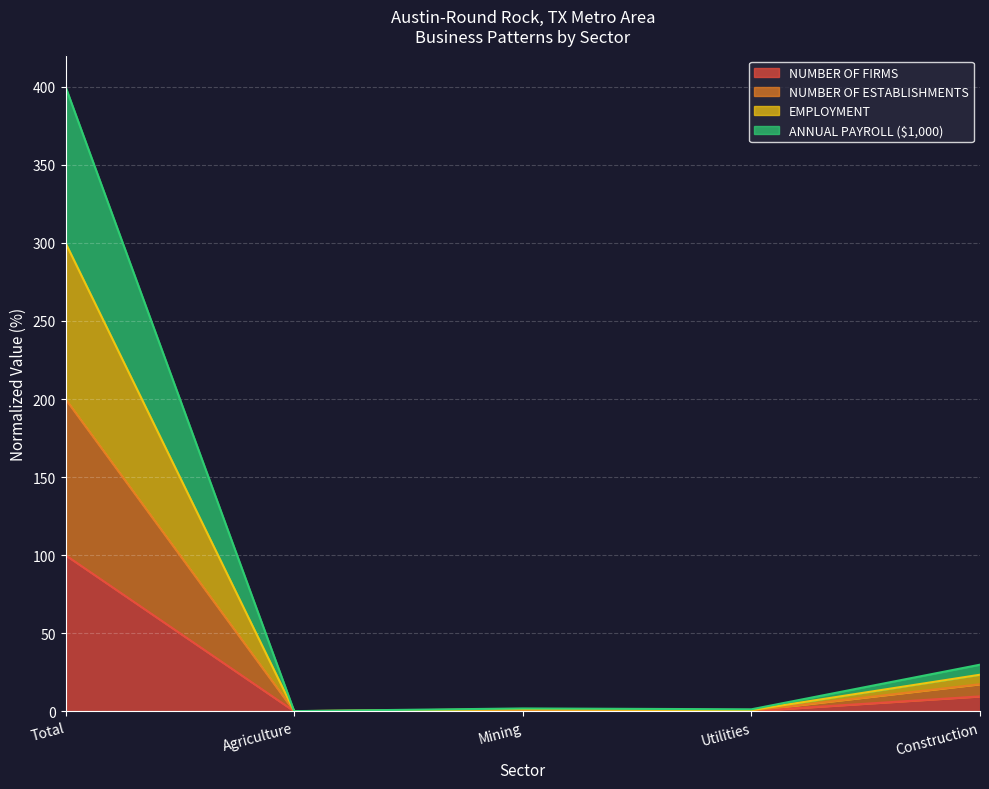

True or false: EMPLOYMENT and NUMBER OF FIRMS cross at least once.

False